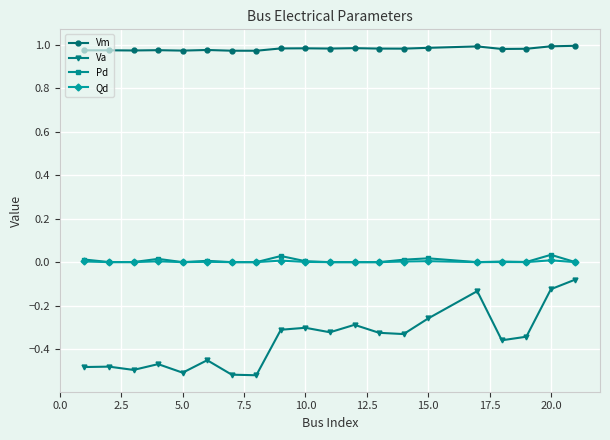

Which series has the widest spread of values?

Va